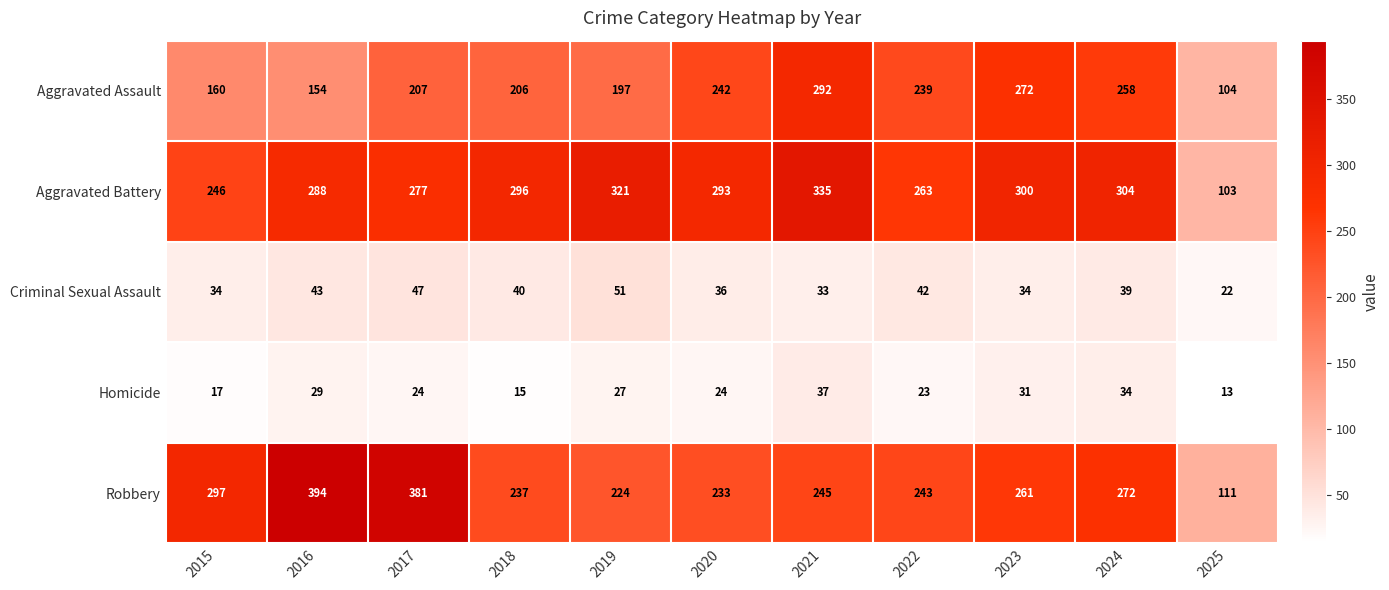

The value of Aggravated Assault at 2025 is 25. True or false?

False